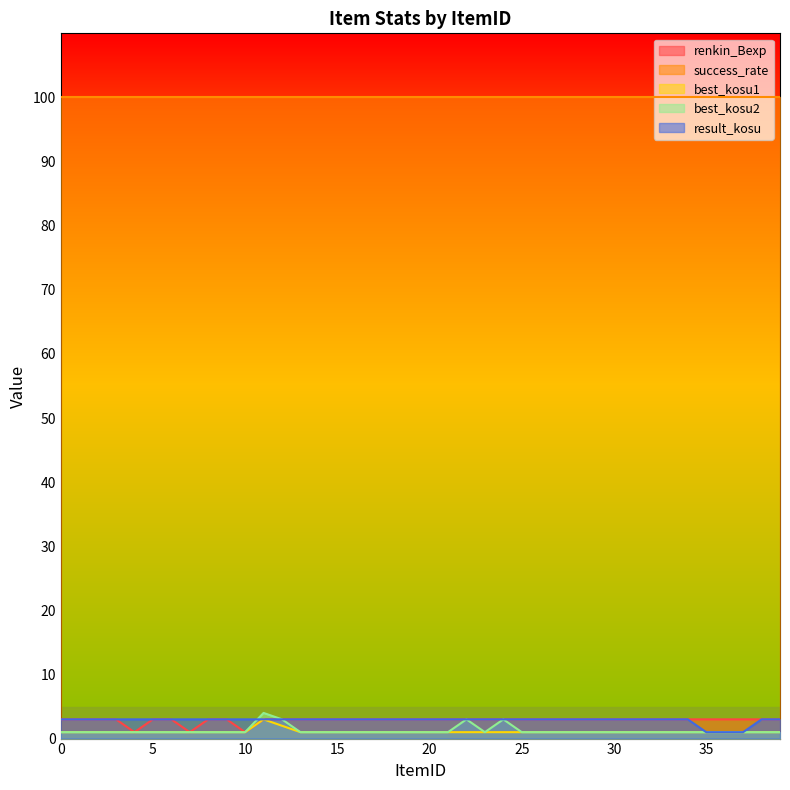

What is the average value of the result_kosu series?

3